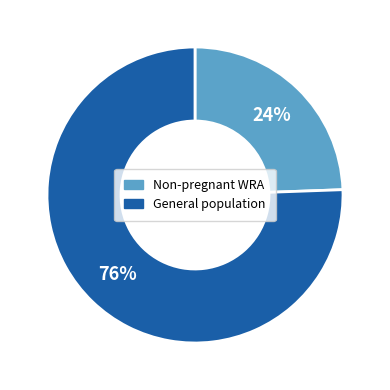

Count the number of slices in the pie.

2